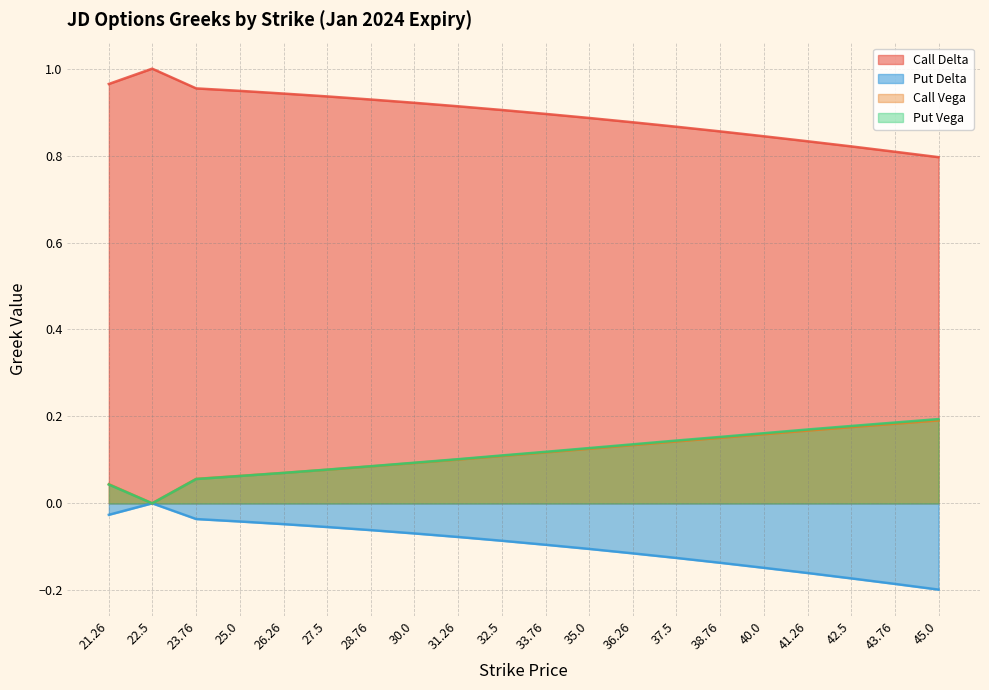

How many lines are shown in the chart?

4